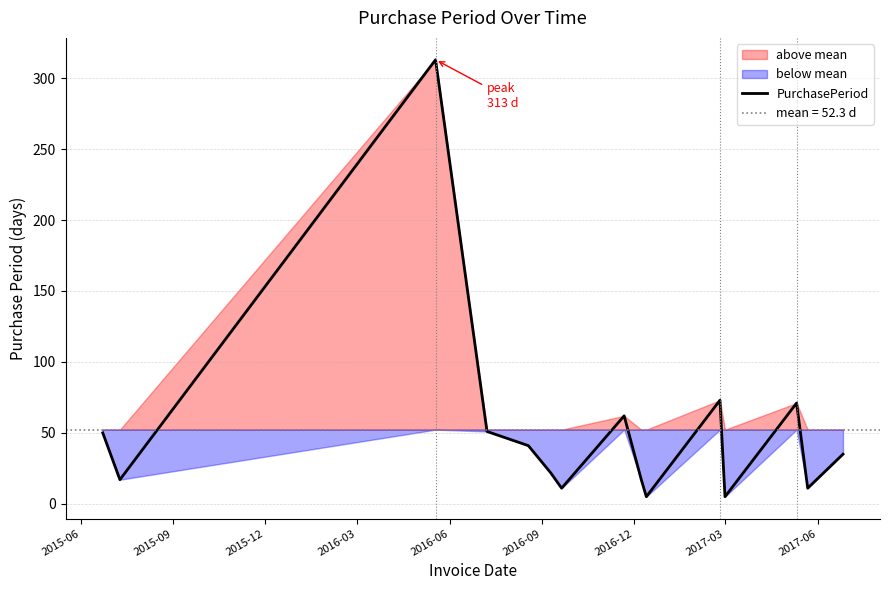

Reading left to right, what are all the values shown in this chart?

50	17	313	51	41	22	11	62	17	5	73	5	71	11	35